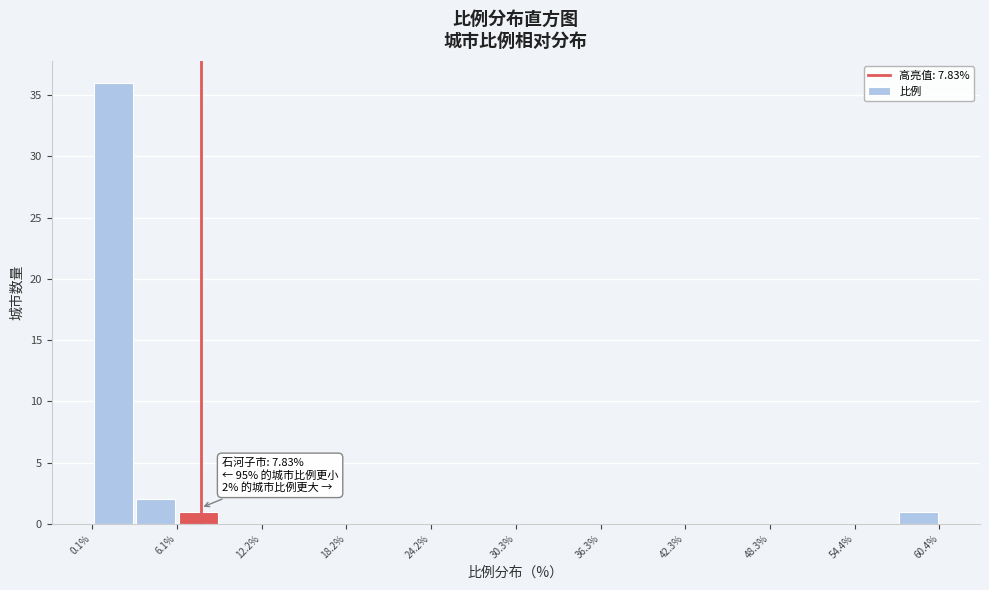

Around what value on the x-axis is the tallest bar? Give the approximate position of its centre, as read against the axis.

2